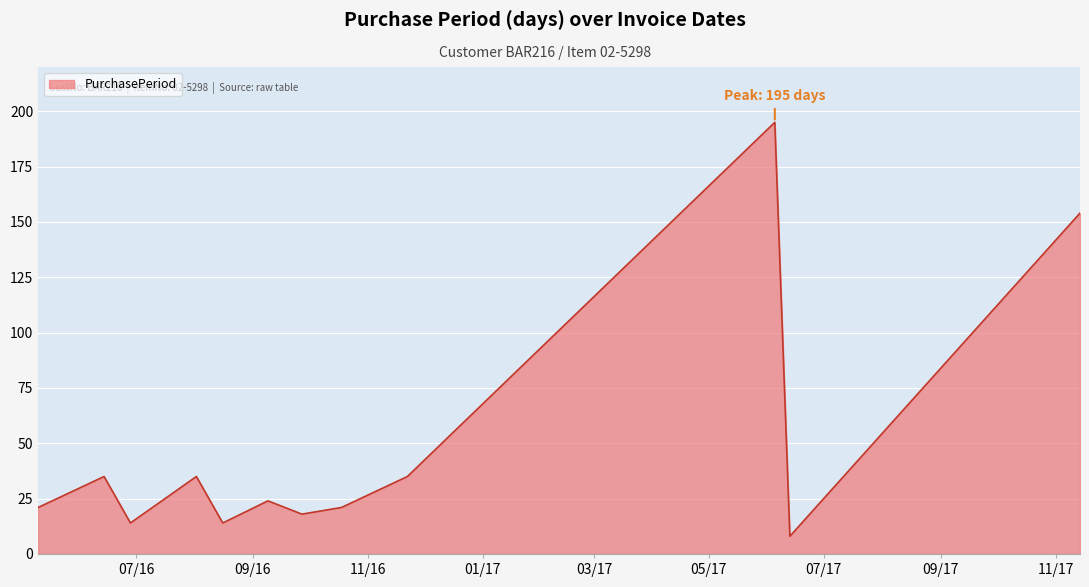

What is the smallest value displayed?

8